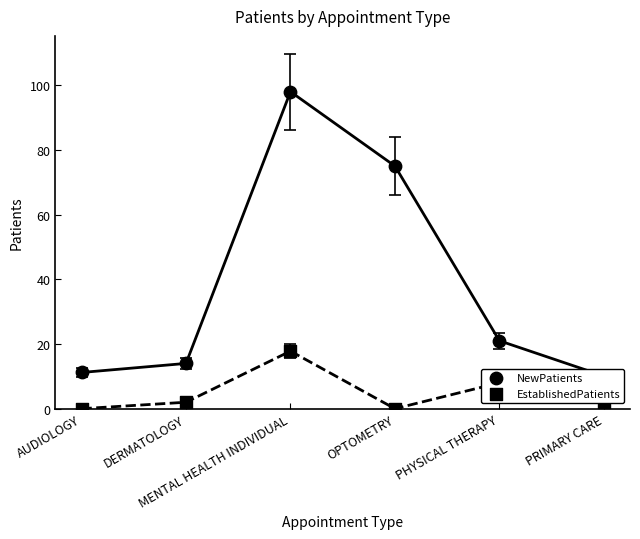

At how many categories does at least one series exceed 57?

2